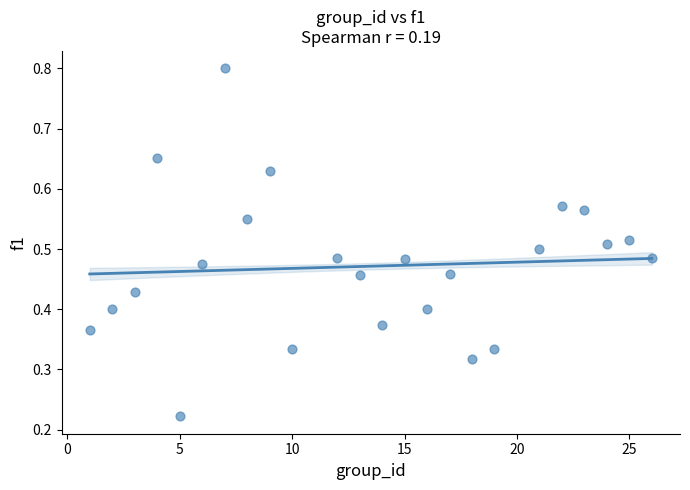

What is the range of X values (max minus min)?

25.0